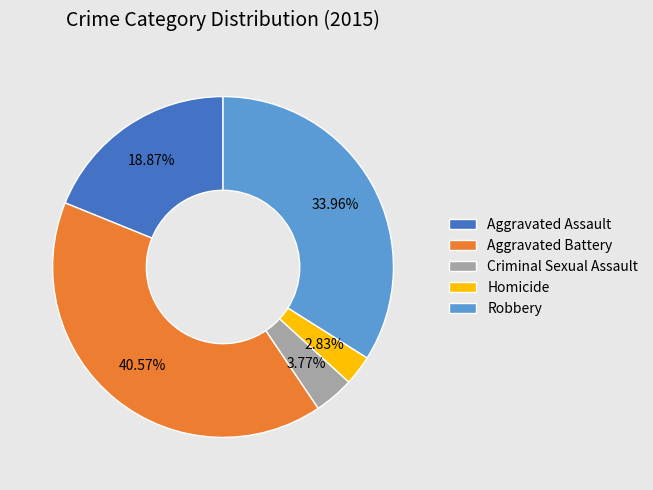

Which category has the smallest portion of the pie?

Homicide